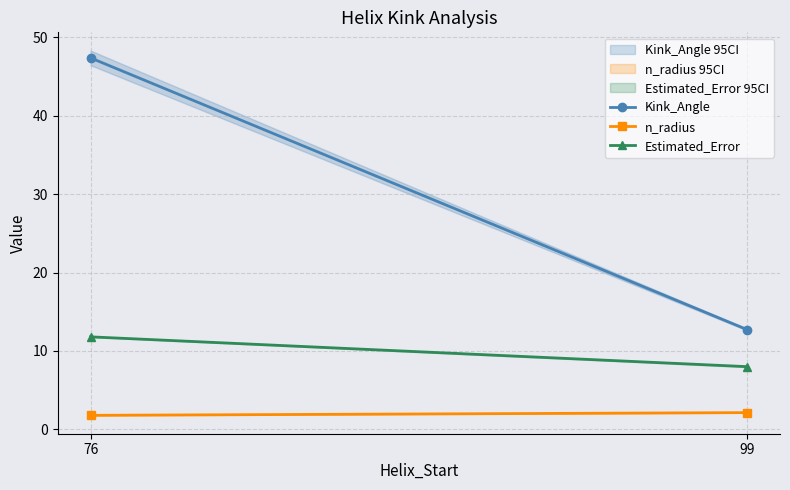

What is the smallest value displayed?

1.8